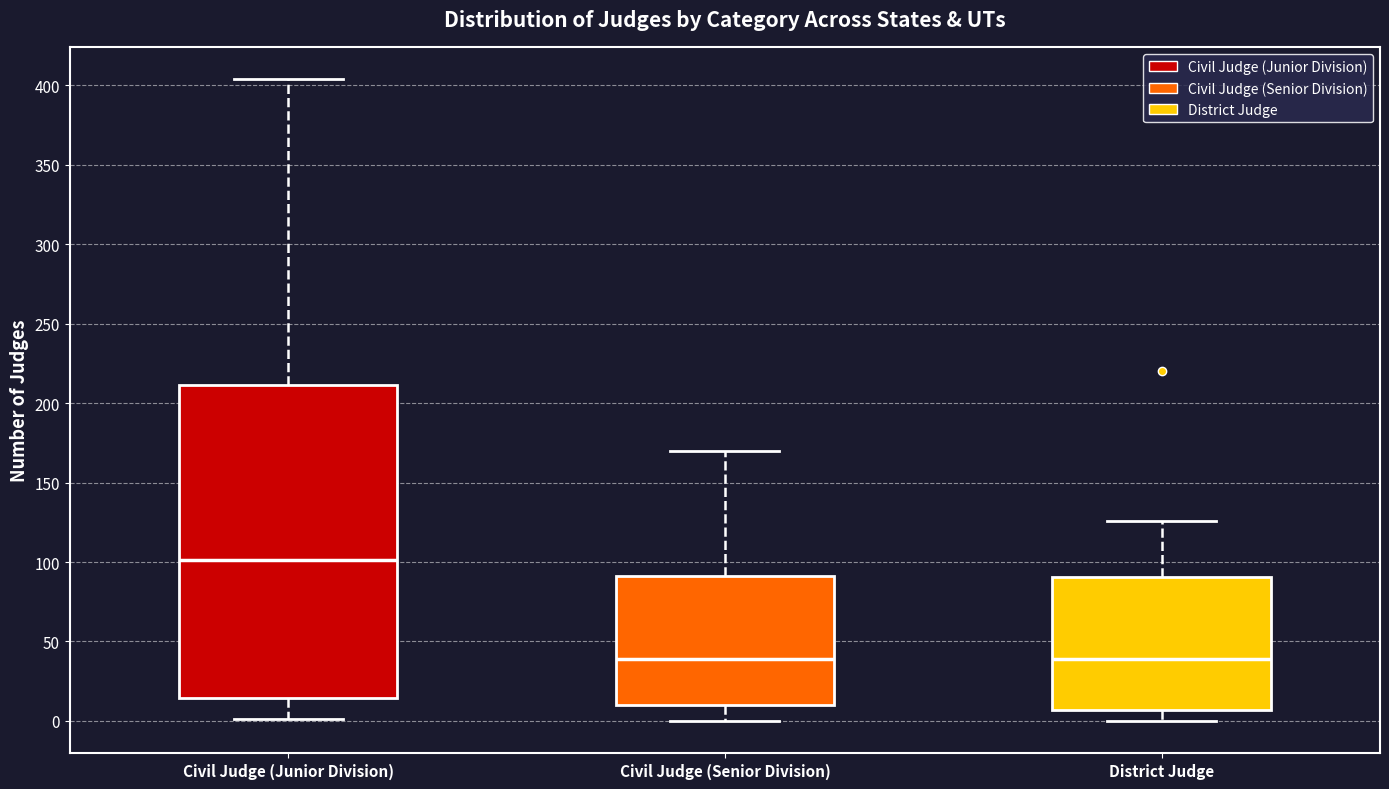

Where is the upper edge of the box for District Judge on the y-axis? The values are not printed on the chart, so give them approximately, as read against the axis.

90